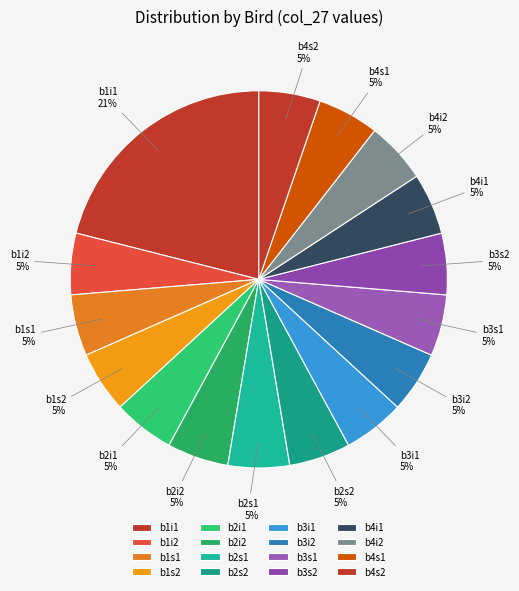

Which has a higher value, b3s1 or b1s2?

b3s1